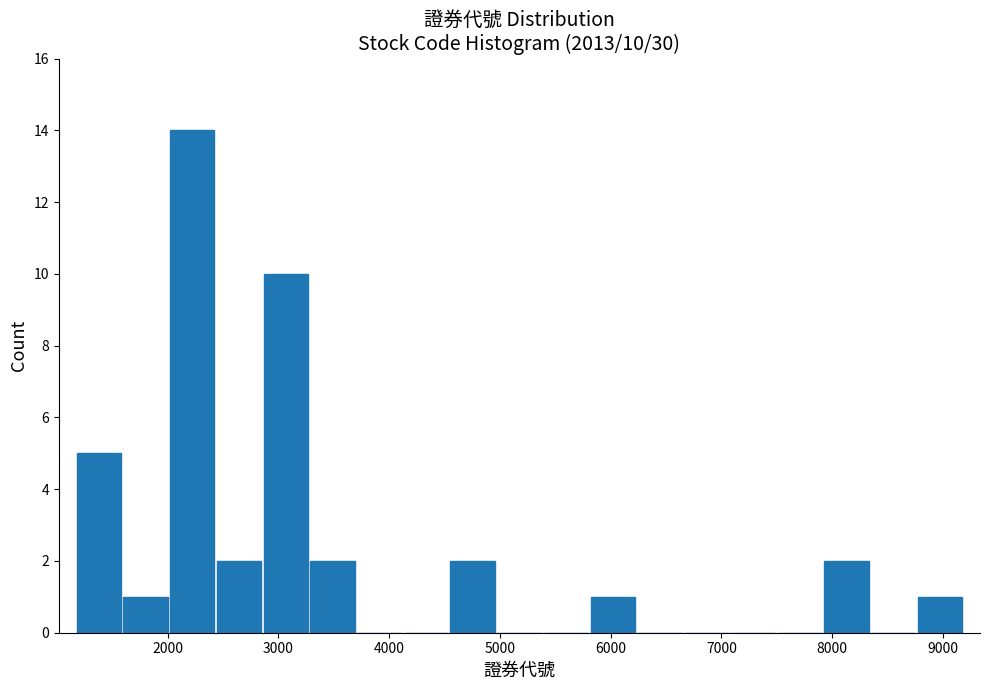

Which range on the x-axis has the tallest bar?

2000 to 2400